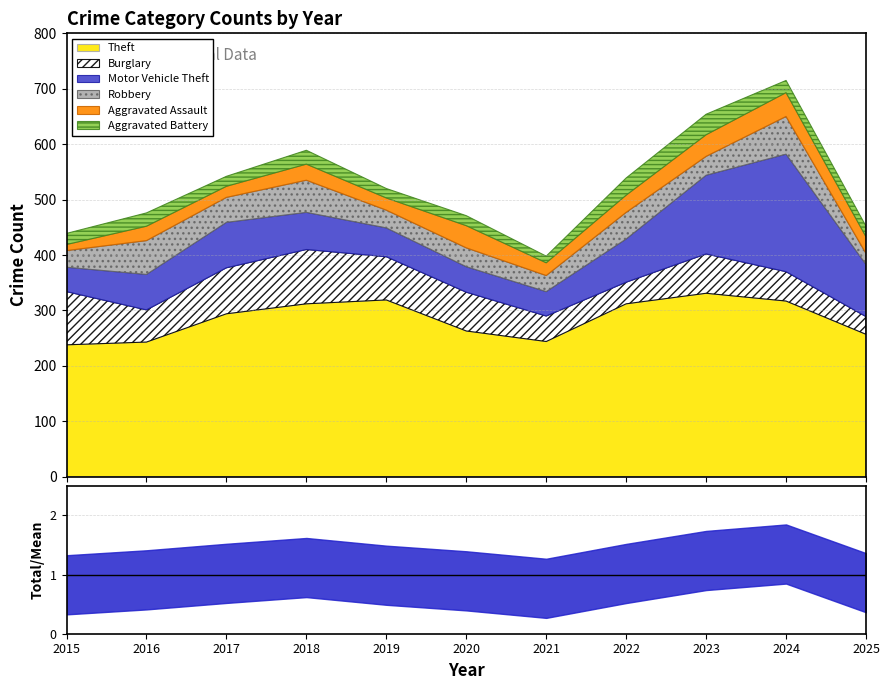

Is the value of Theft at 2018 greater than the value of Burglary at 2024?

Yes